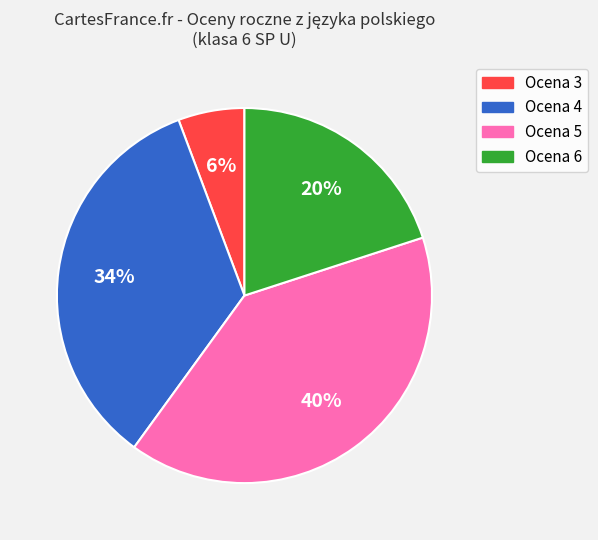

To the nearest percent, what is the difference between the largest and smallest slice percentages?

34%